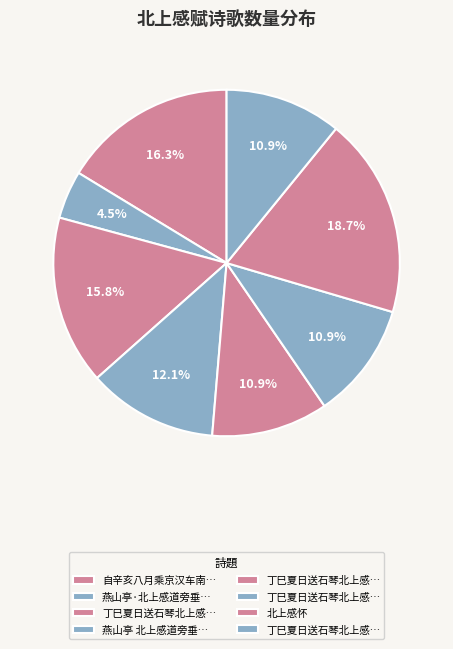

Which slice is the largest?

北上感怀